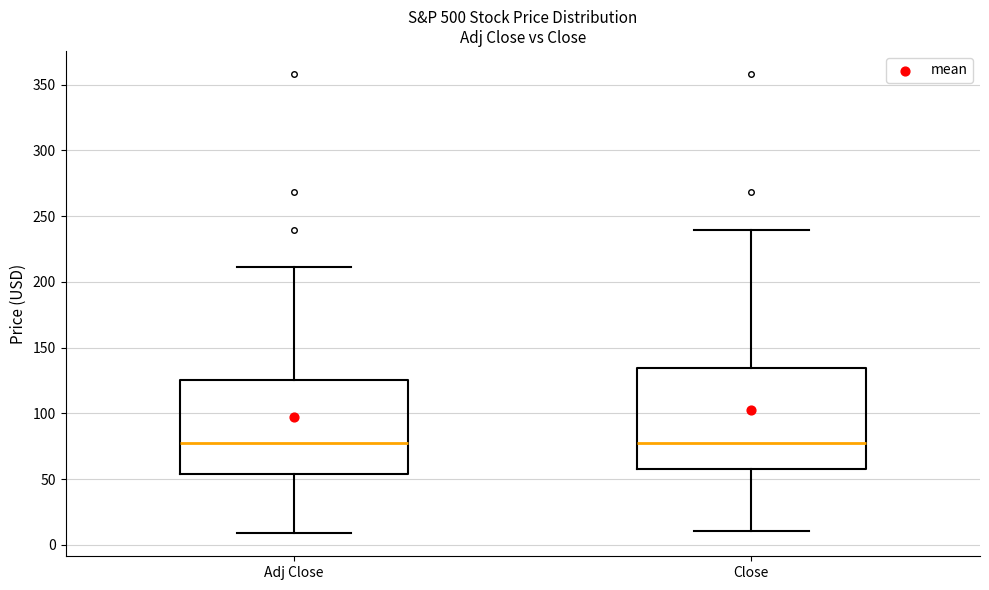

Reading left to right, transcribe this box plot: for each box, give where its median line is, the range the box spans, and where its two whiskers end, as read against the y-axis. The values are not printed on the chart, so give them approximately, as read against the axis.

Adj Close: median 75, box 55 to 125, whiskers 10 to 210
Close: median 75, box 60 to 135, whiskers 10 to 240